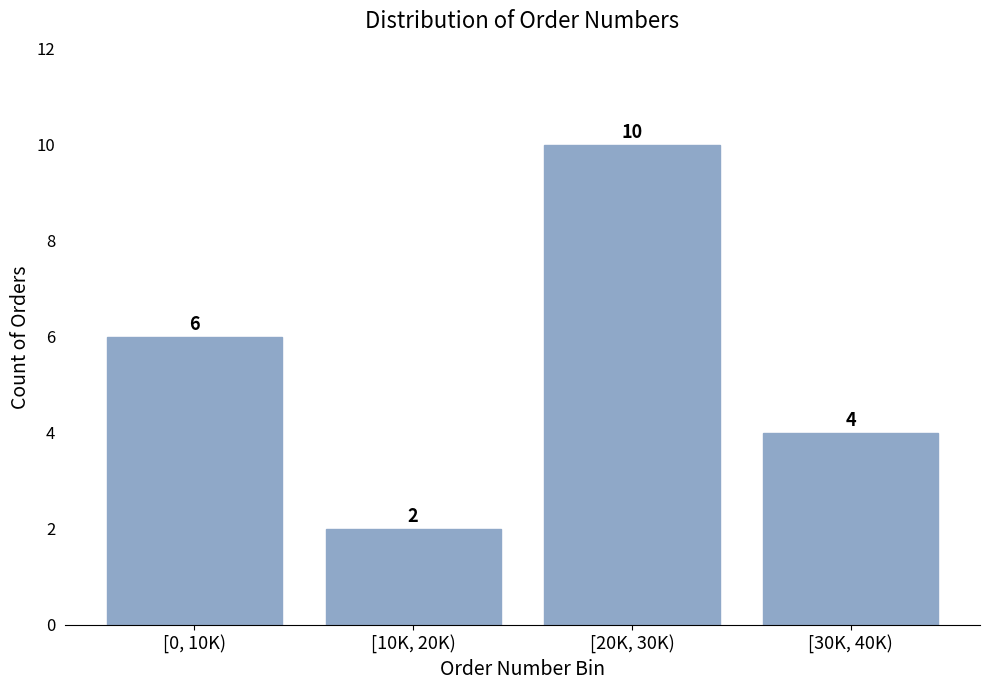

Reading left to right, what are all the values shown in this chart?

6	2	10	4